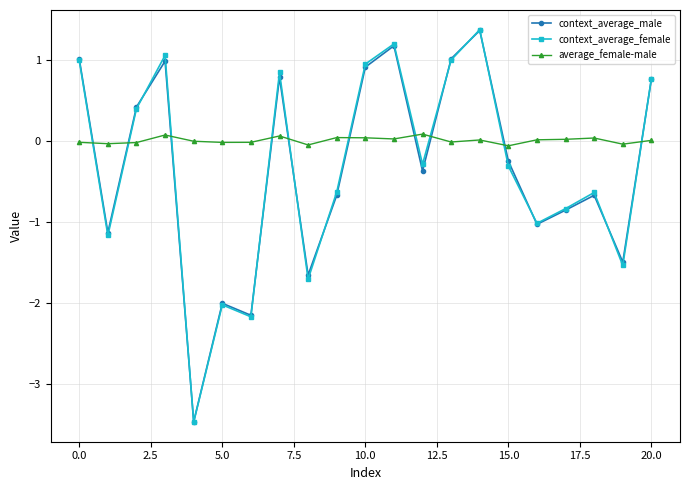

Which series has the largest total across all categories?

average_female-male